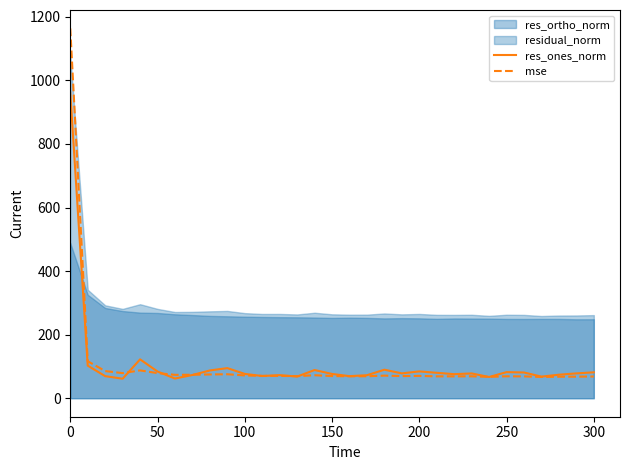

The mse series shows 71.7 at 100. True or false?

True